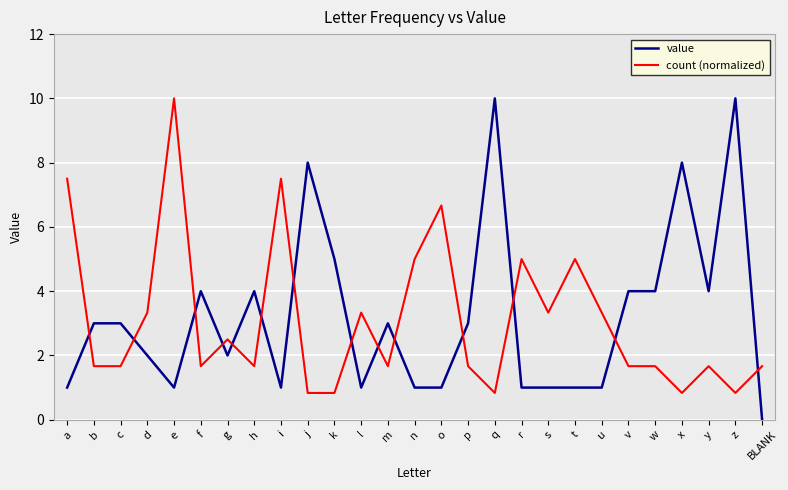

Which series has the widest spread of values?

value